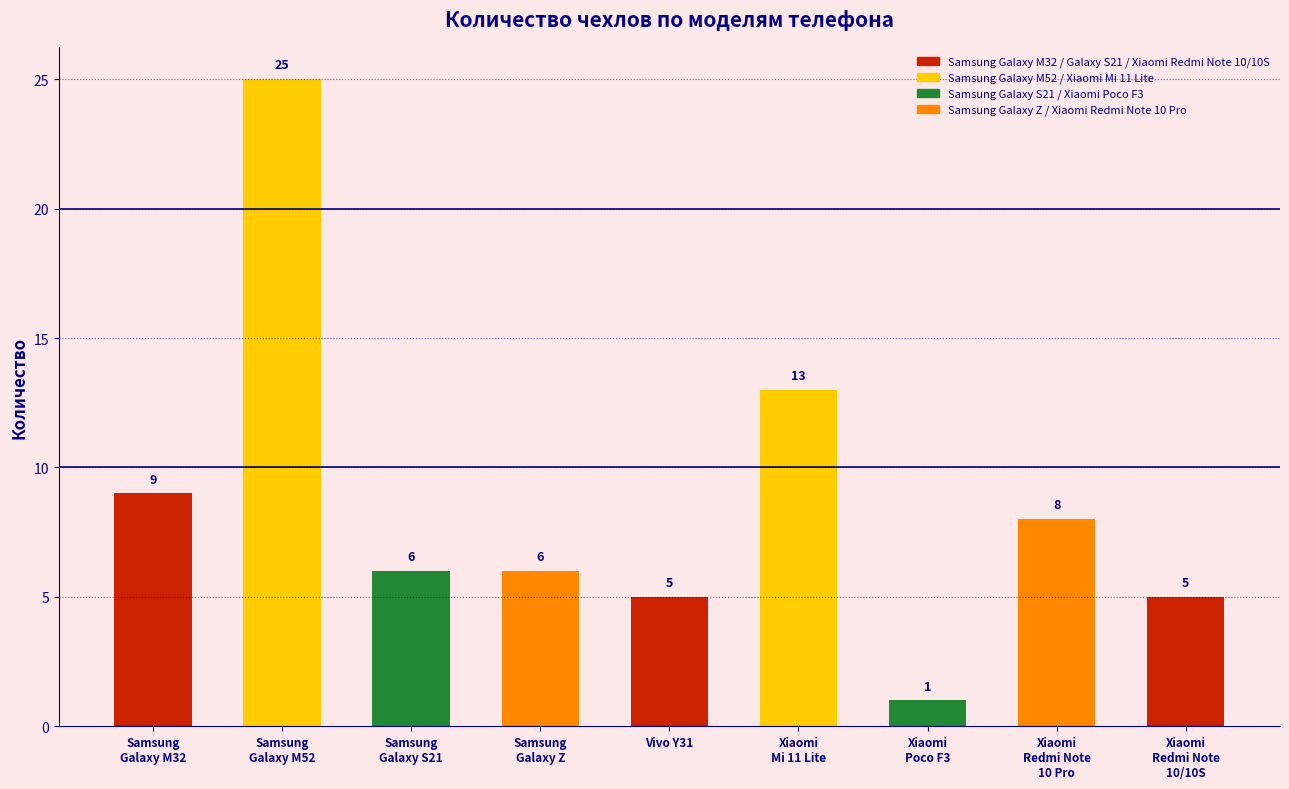

What is the label of the 7th bar from the right?

Samsung
Galaxy S21